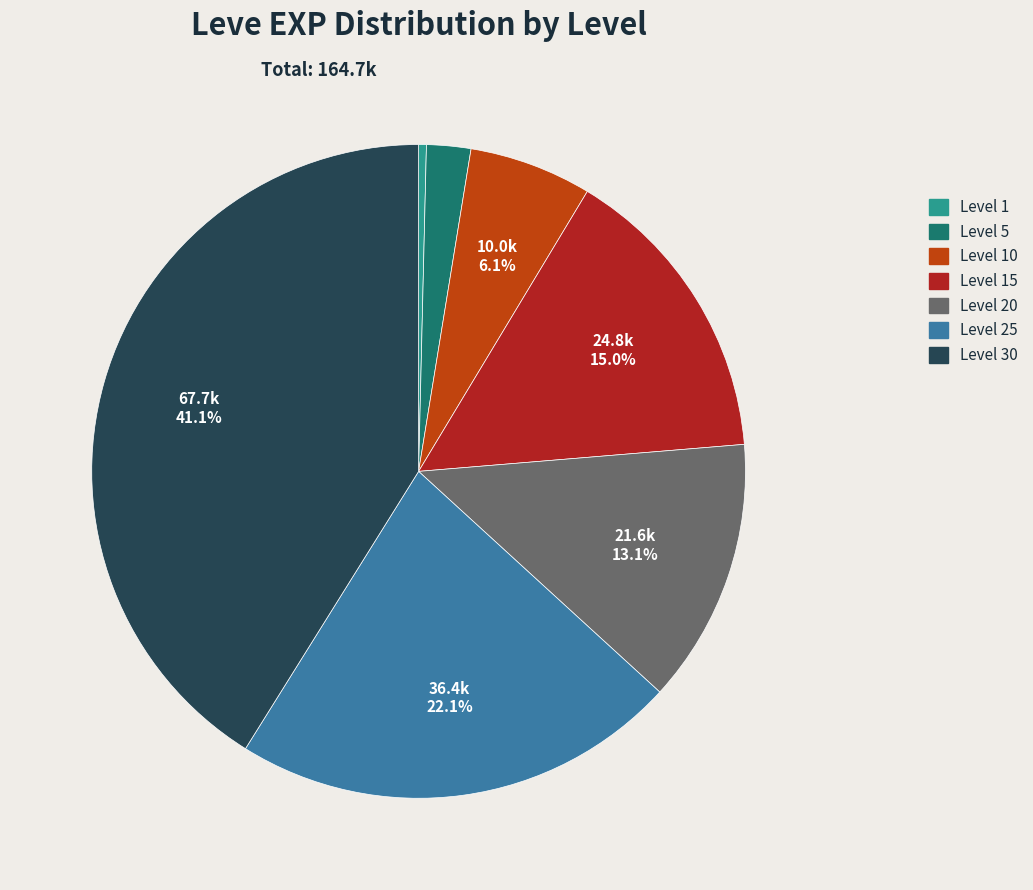

To the nearest percent, what is the difference between the largest and smallest slice percentages?

41%